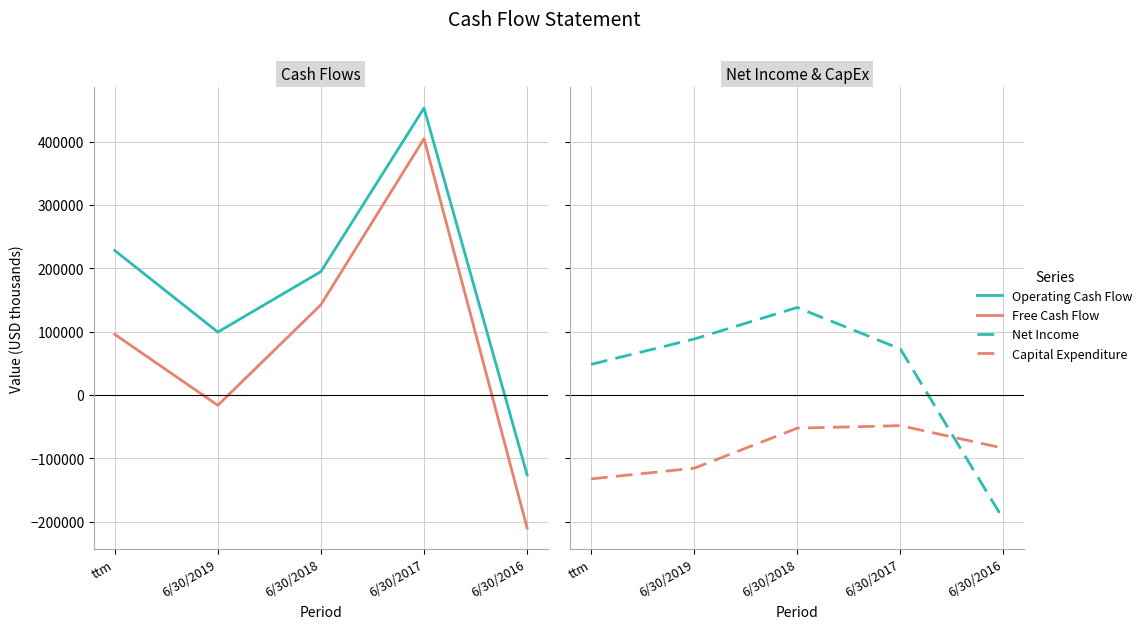

Which series has the largest total across all categories?

Operating Cash Flow